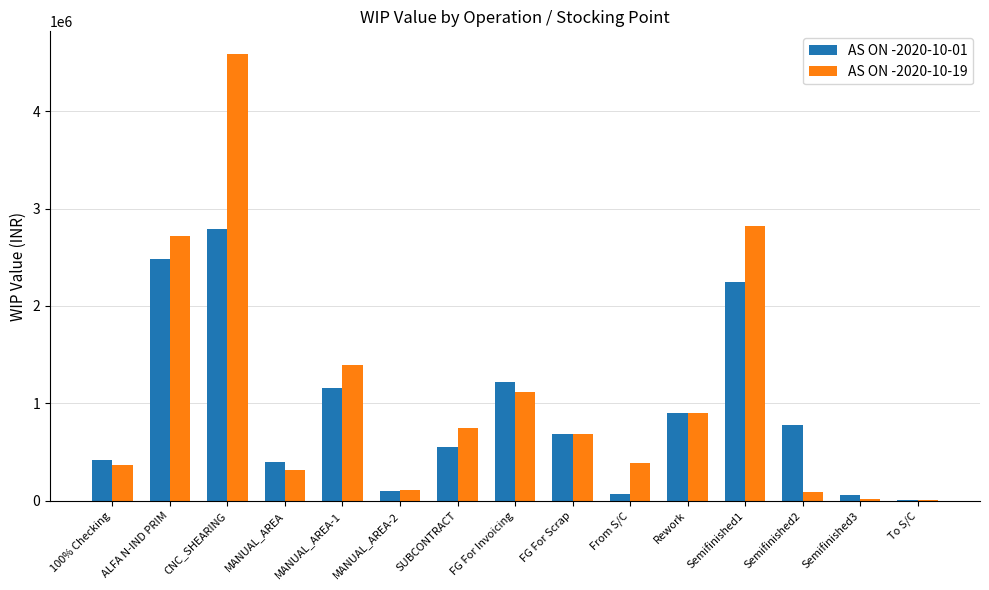

What is the maximum value for AS ON -2020-10-19?

4588912.3